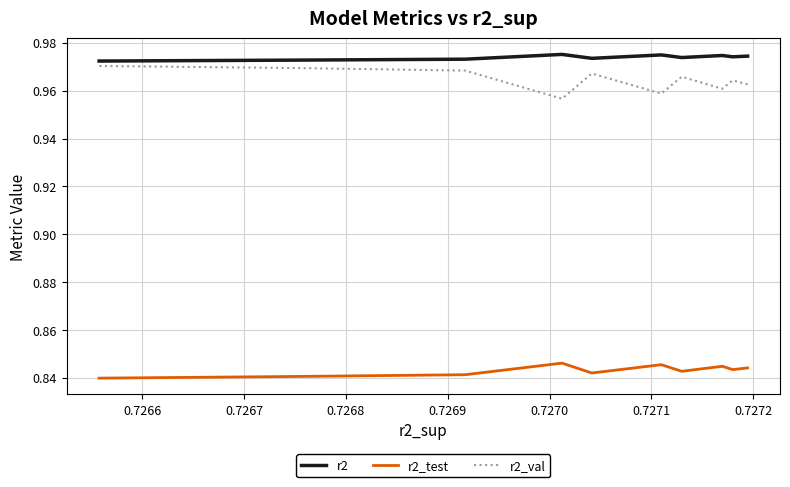

What is the label of the 3rd point from the left?

0.7267